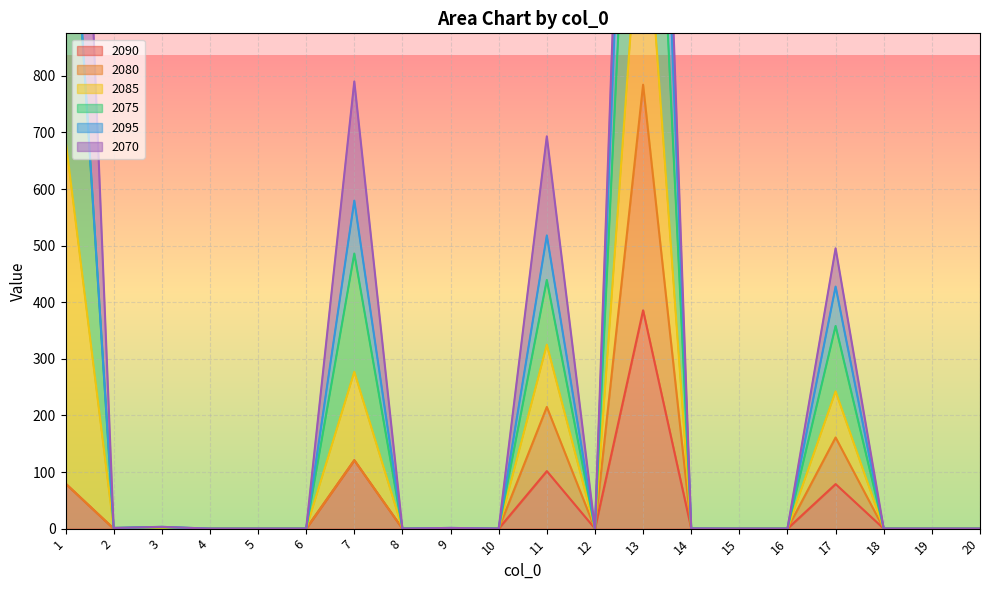

How many positive values does the 2075 series have?

9